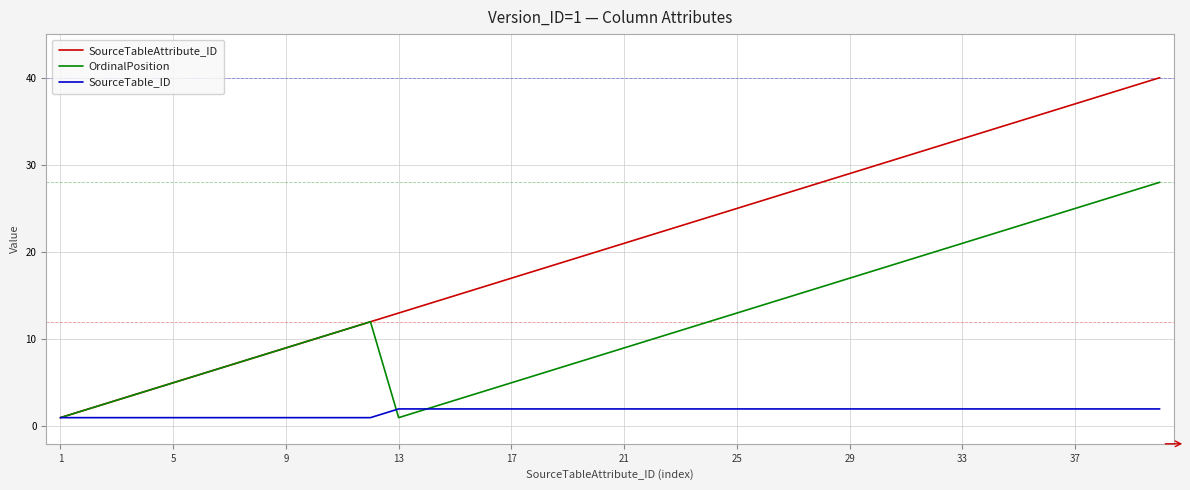

Which series has the largest total across all categories?

SourceTableAttribute_ID